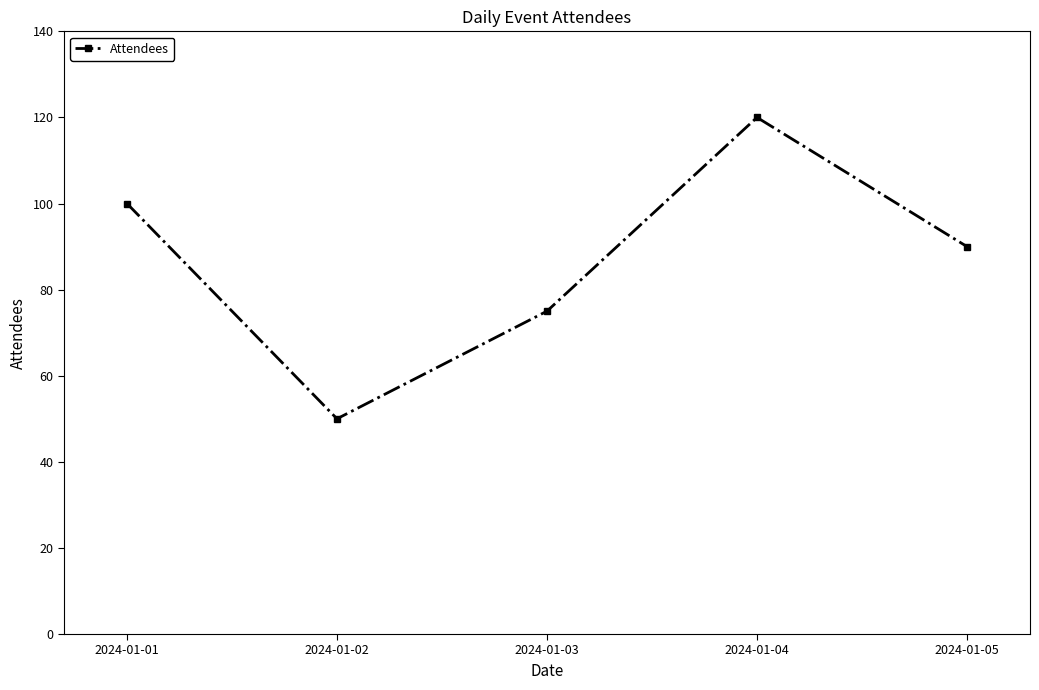

Count the number of data series in this chart.

1